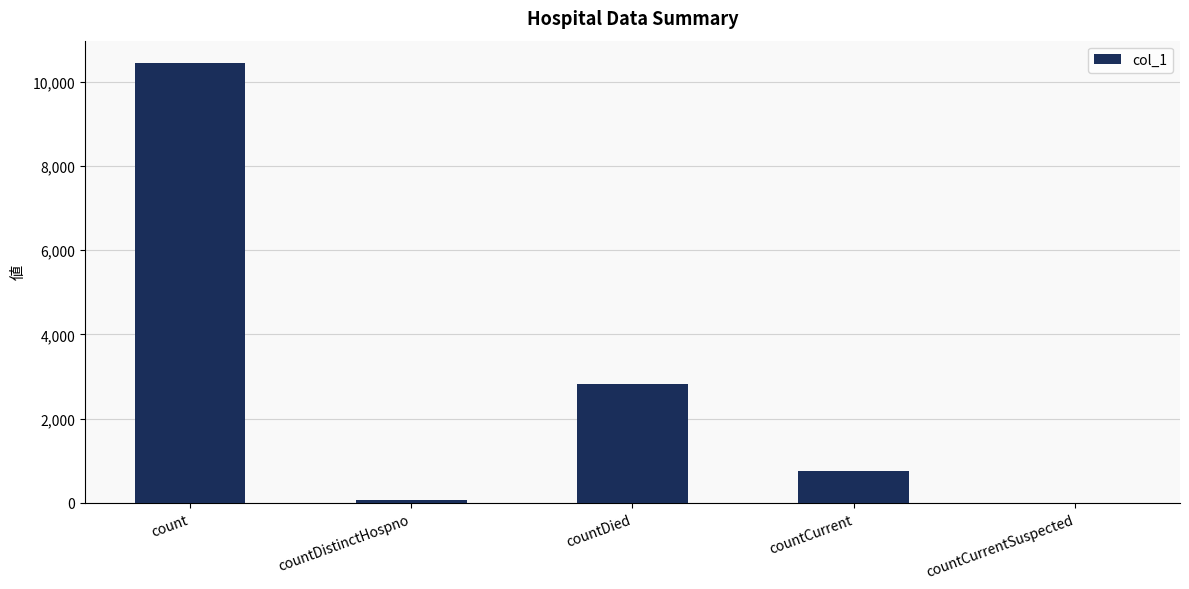

At which label is the value closest to 5225?

countDied